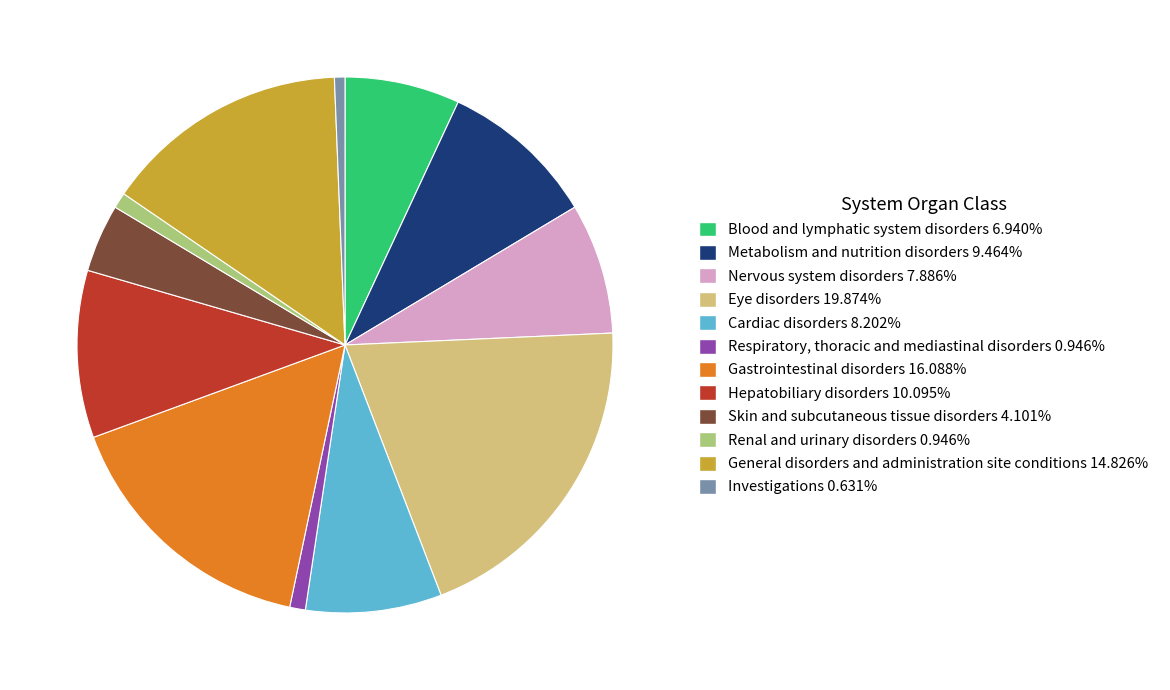

Which has a higher value, Cardiac disorders or Blood and lymphatic system disorders?

Cardiac disorders